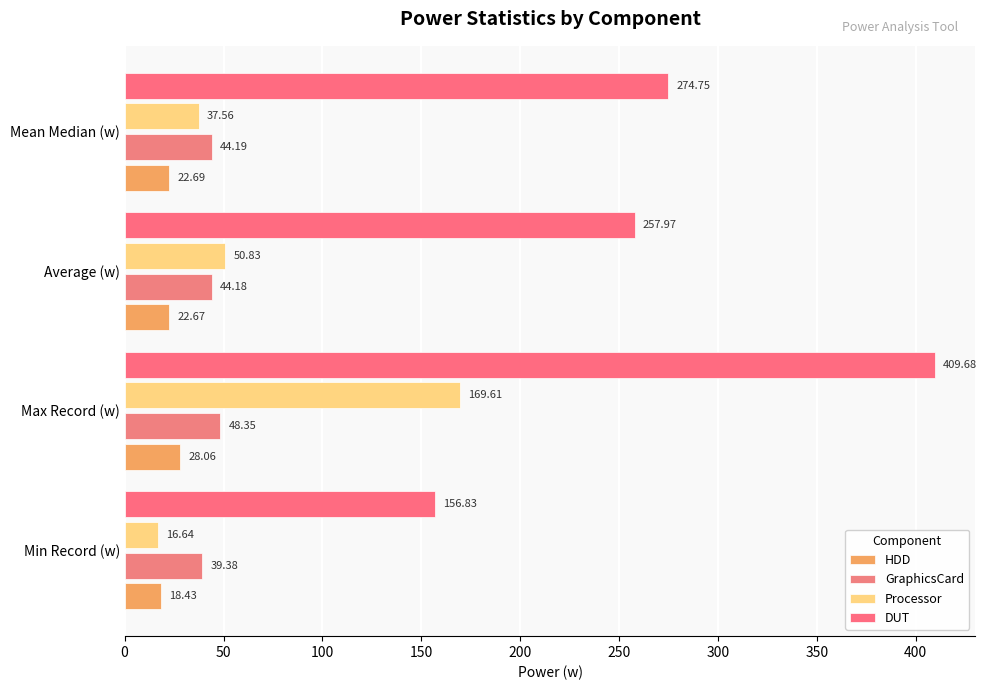

Count the number of data series in this chart.

4